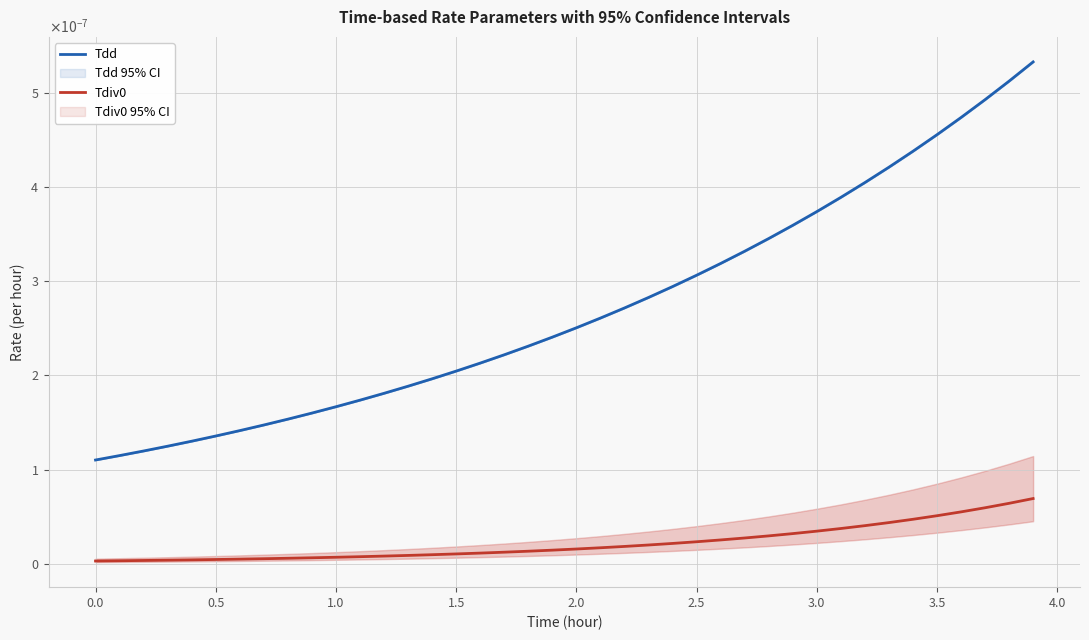

Is it true that Tdiv0 equals 0.0 at 31?

False